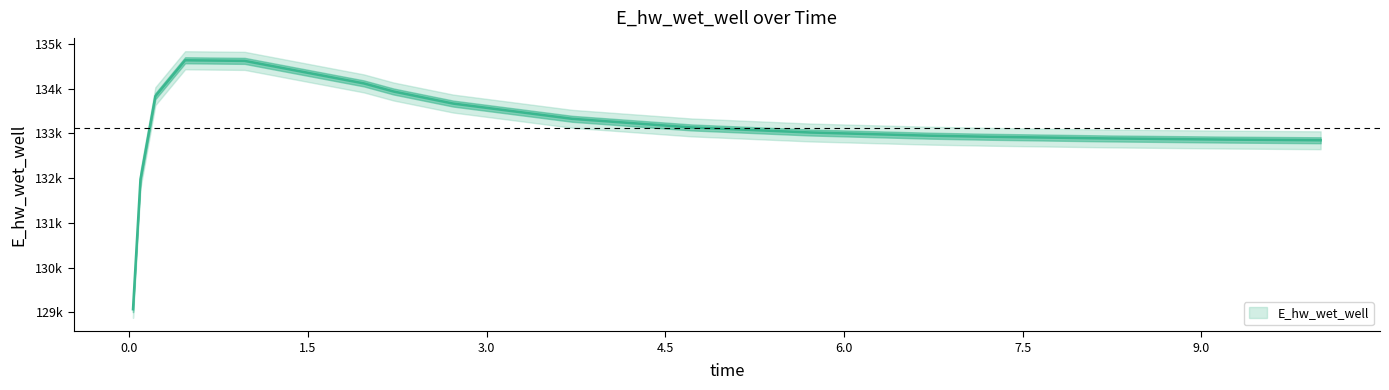

What is the sum of all values?

2129777.4